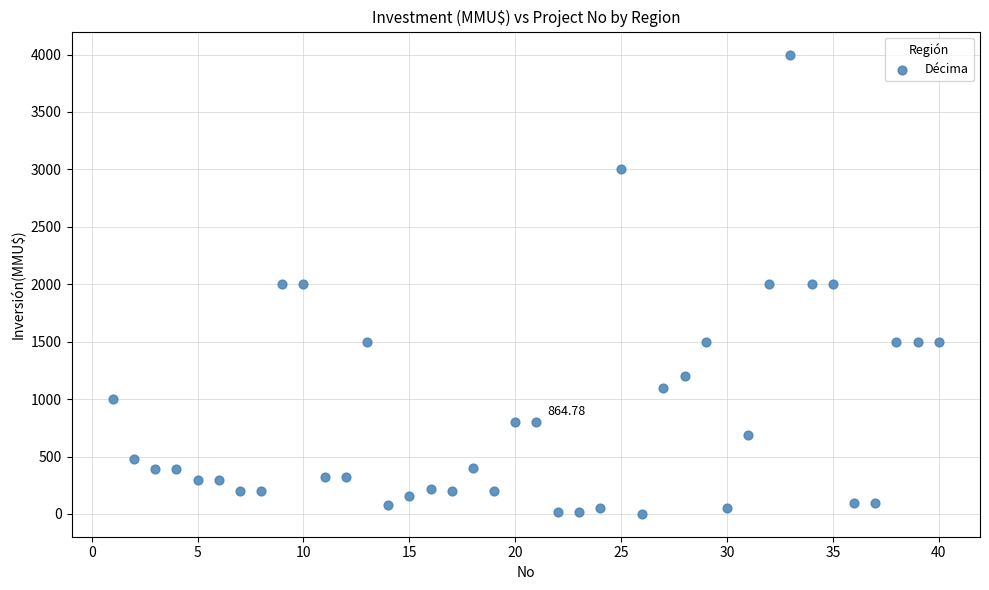

What is the range of X values (max minus min)?

39